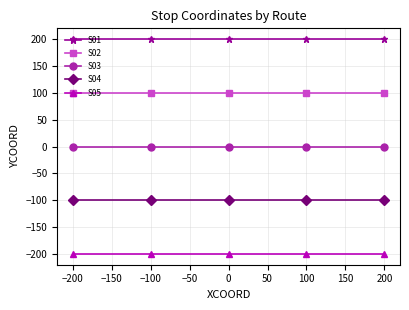

What is the label of the 2nd point from the left?

−100